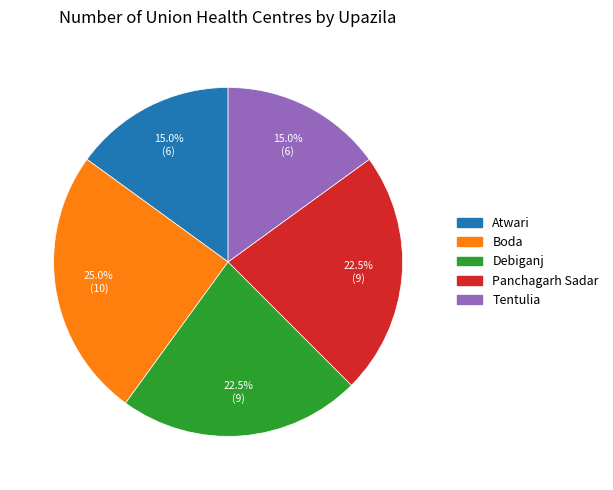

Count the number of slices in the pie.

5